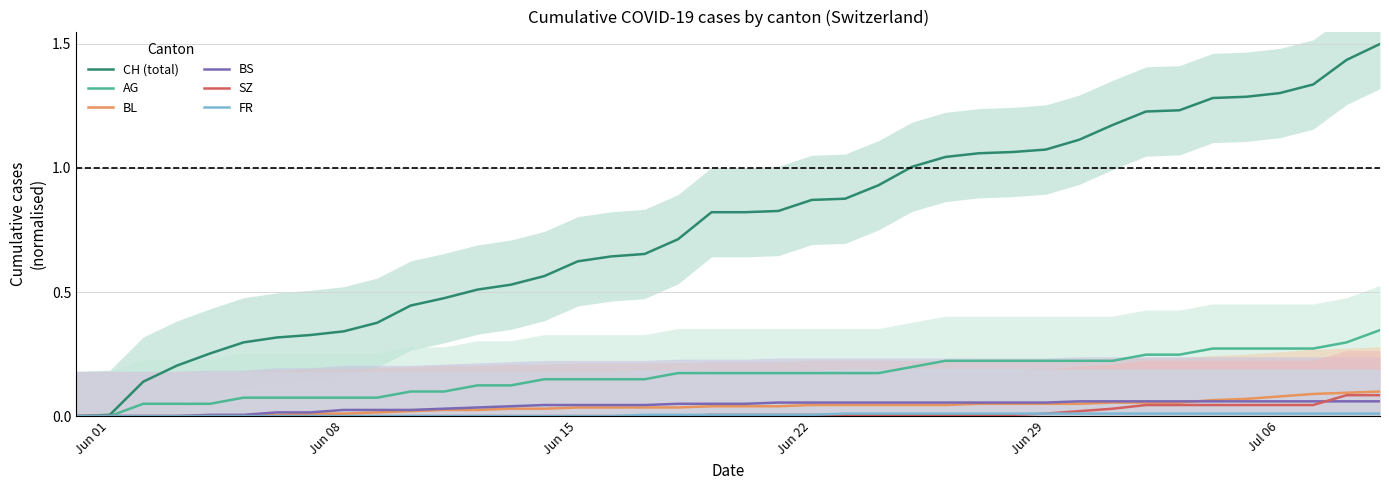

What are all the series names shown in the legend?

CH (total), AG, BL, BS, SZ, FR